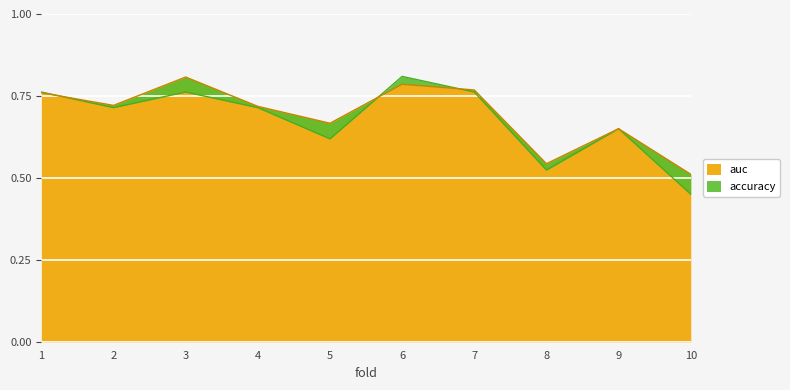

Count the accuracy values in the range 0 to 1.

10